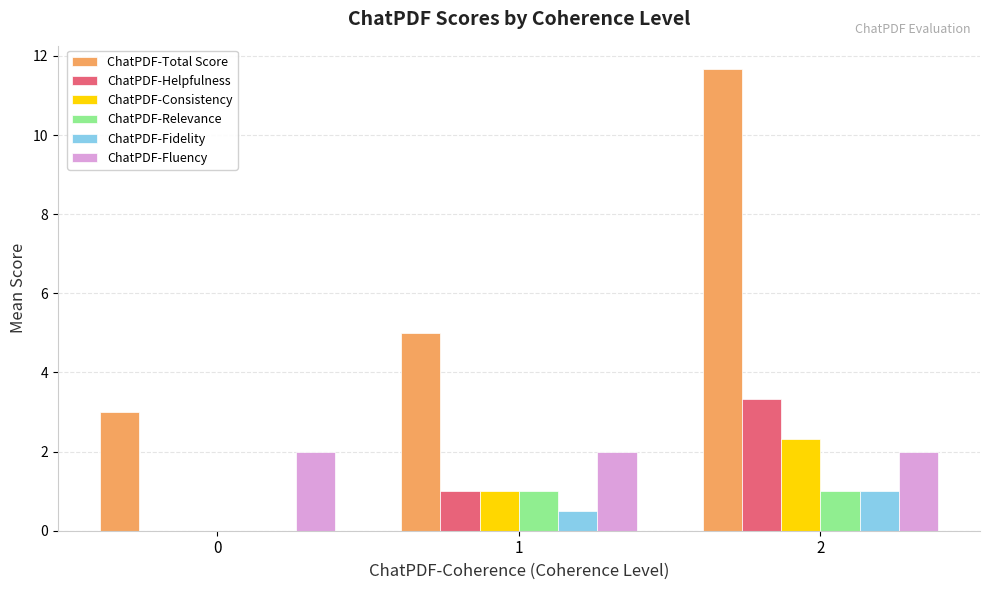

The ChatPDF-Fluency series shows 2.0 at 0. True or false?

True